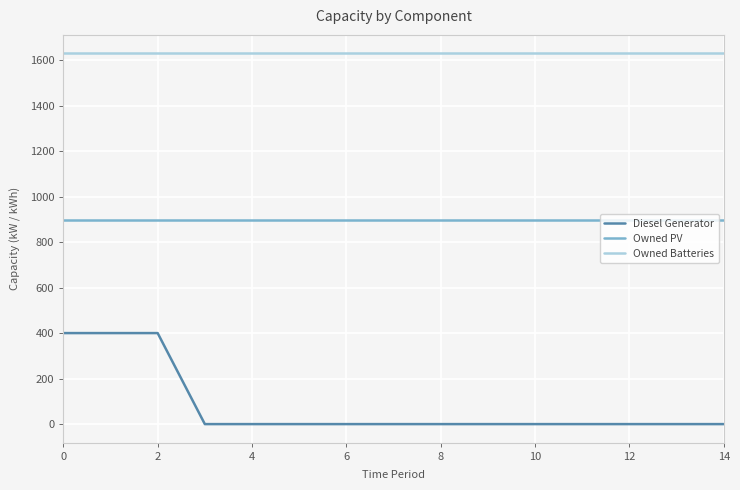

Which series has the largest total across all categories?

Owned Batteries